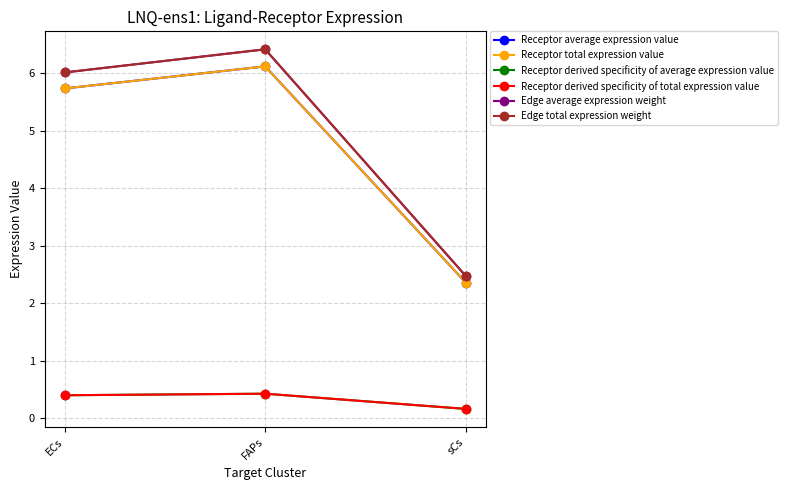

The value of Edge total expression weight at FAPs is 3.8. True or false?

False